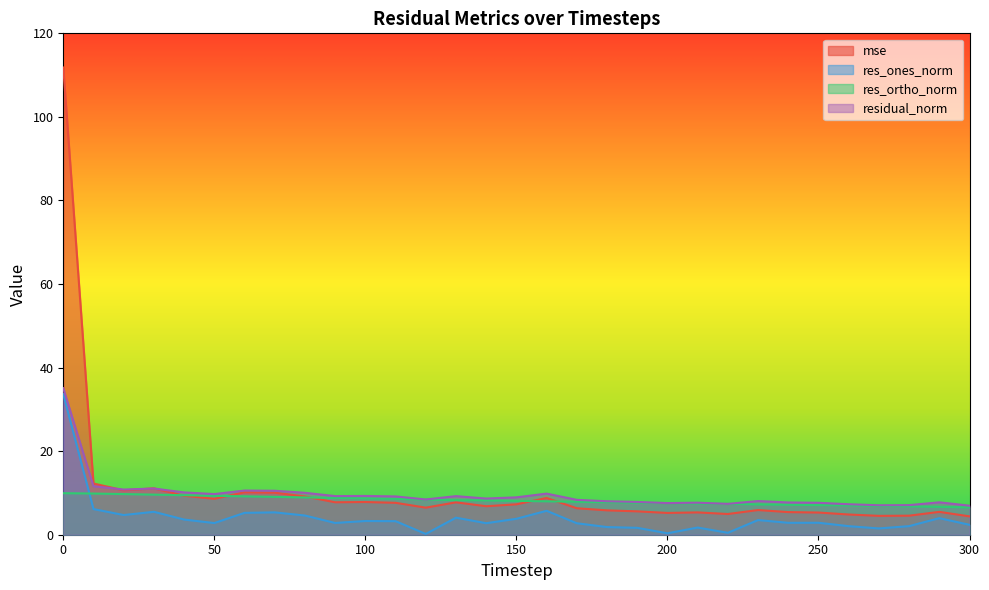

True or false: res_ortho_norm has a value of 15.8 at 60.

False